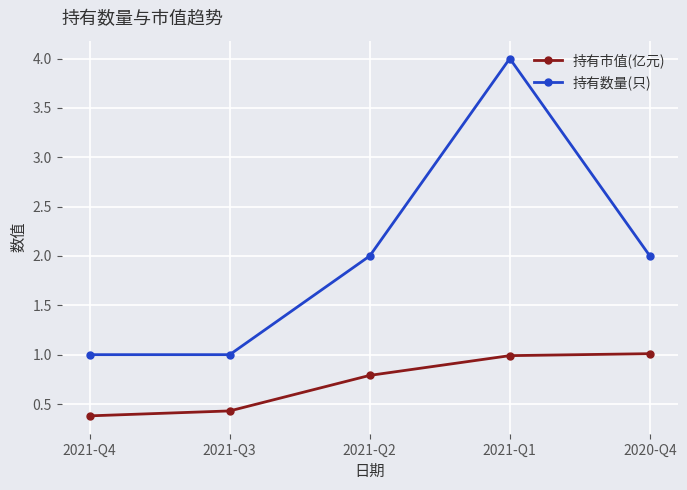

True or false: 持有市值(亿元) has a value of 0.8 at 2021-Q2.

True